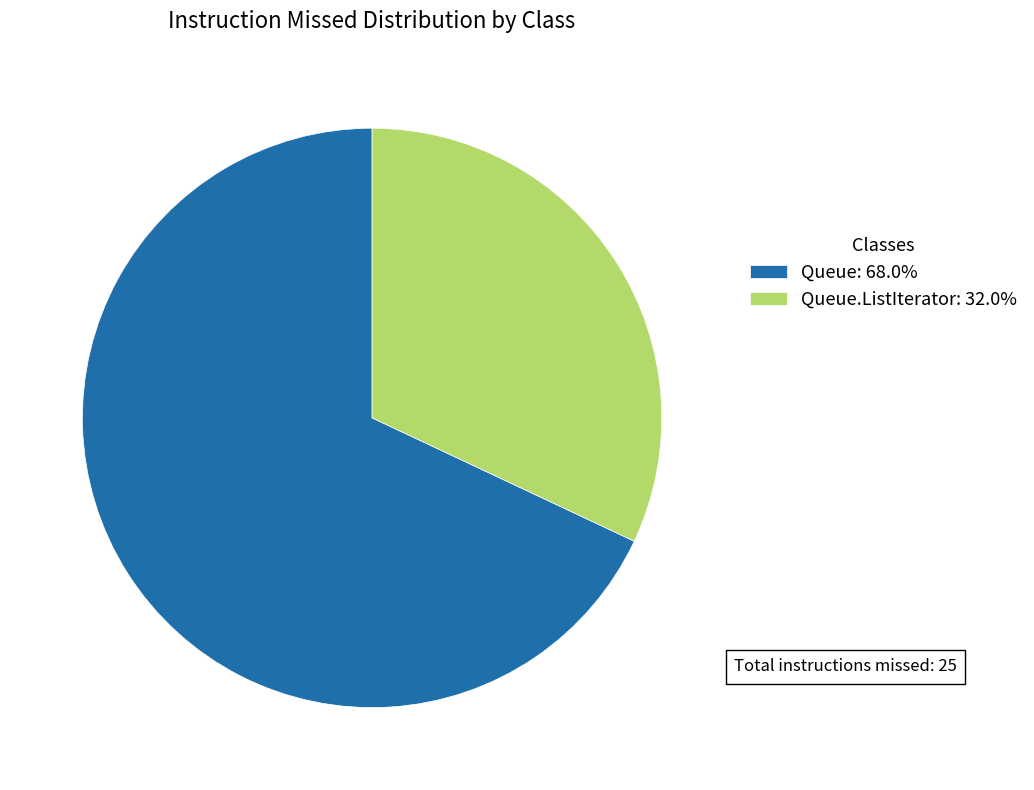

Does any single category account for the majority?

Yes